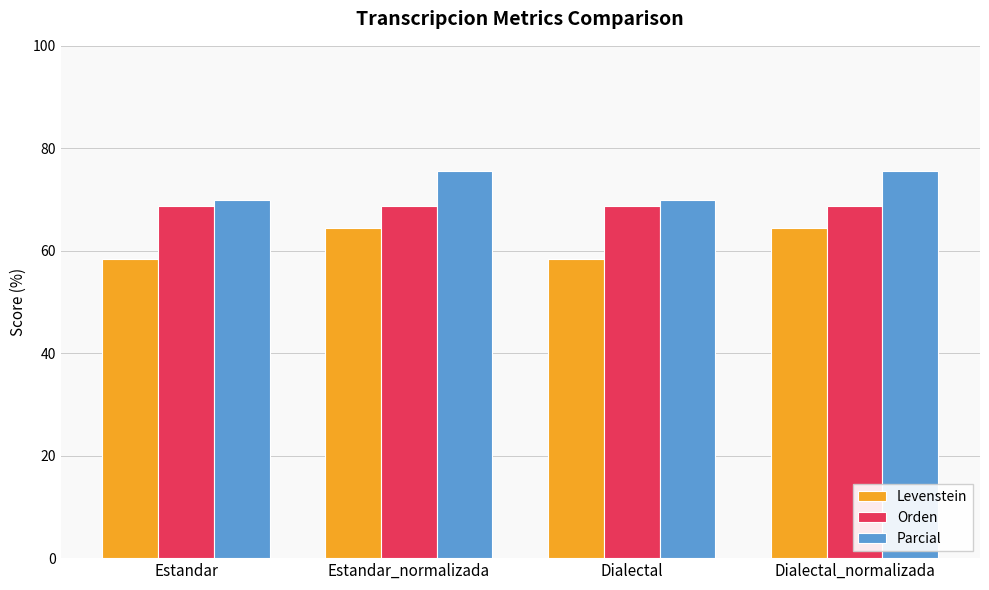

What is the total value across all series at Estandar?

196.9